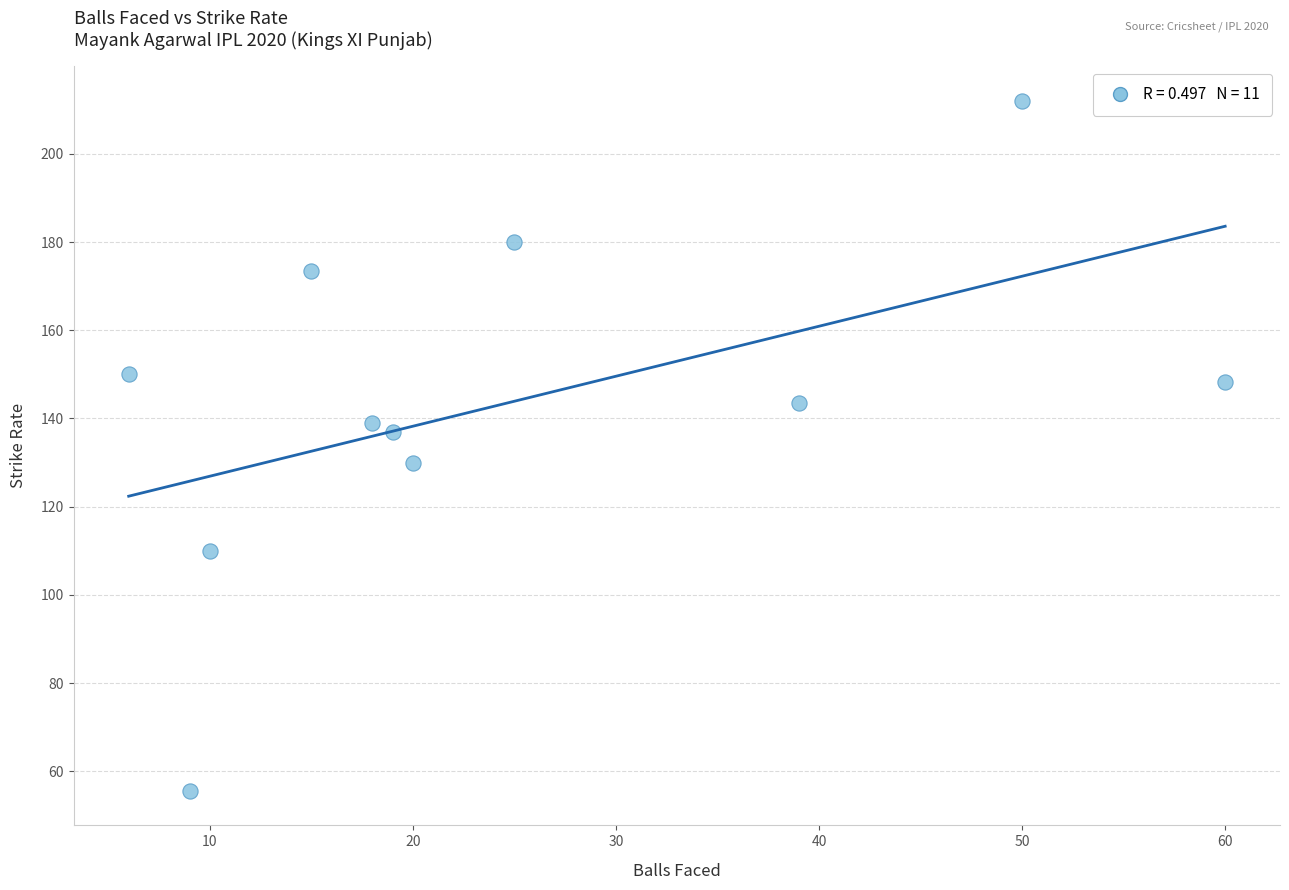

What is the average X value?

24.6